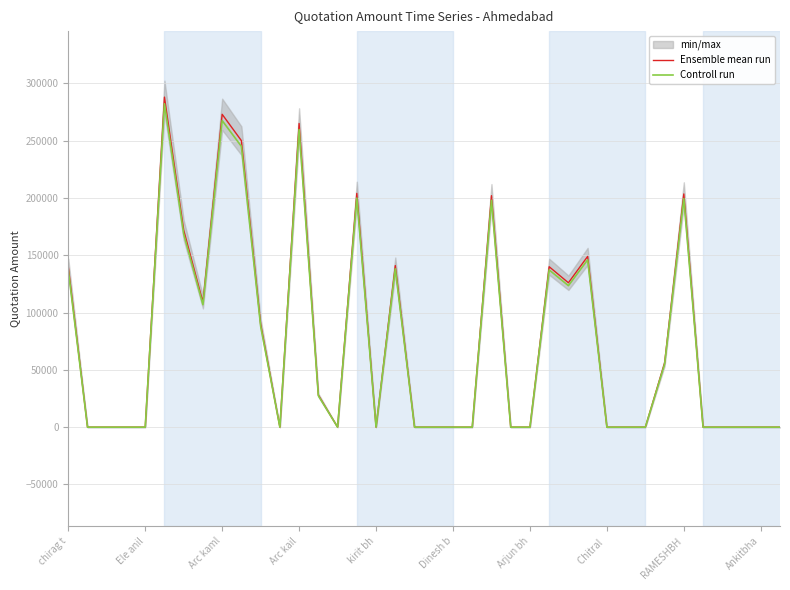

What is the maximum value for Controll run?

282240.0